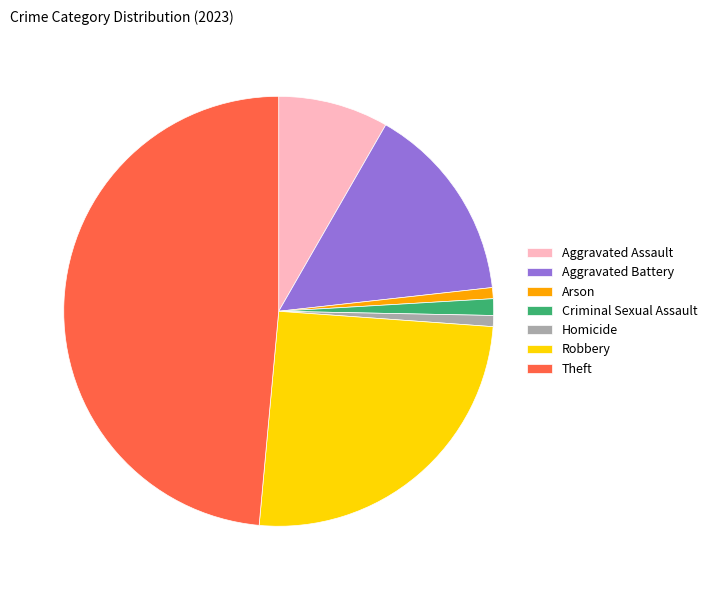

Do Aggravated Battery and Aggravated Assault together represent more than half of the pie?

No